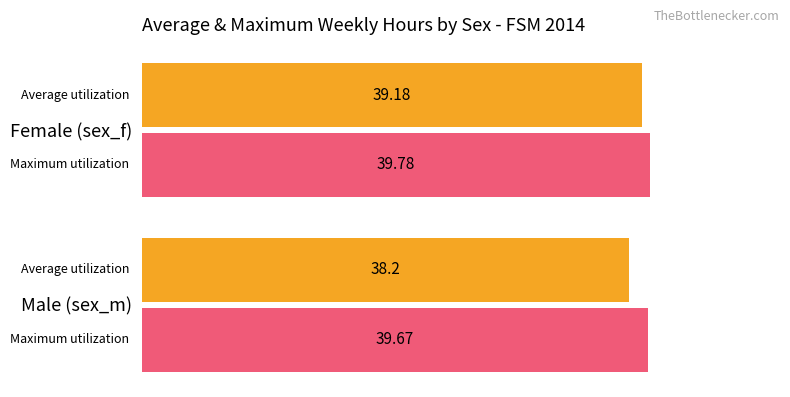

How many data points does each series have?

2